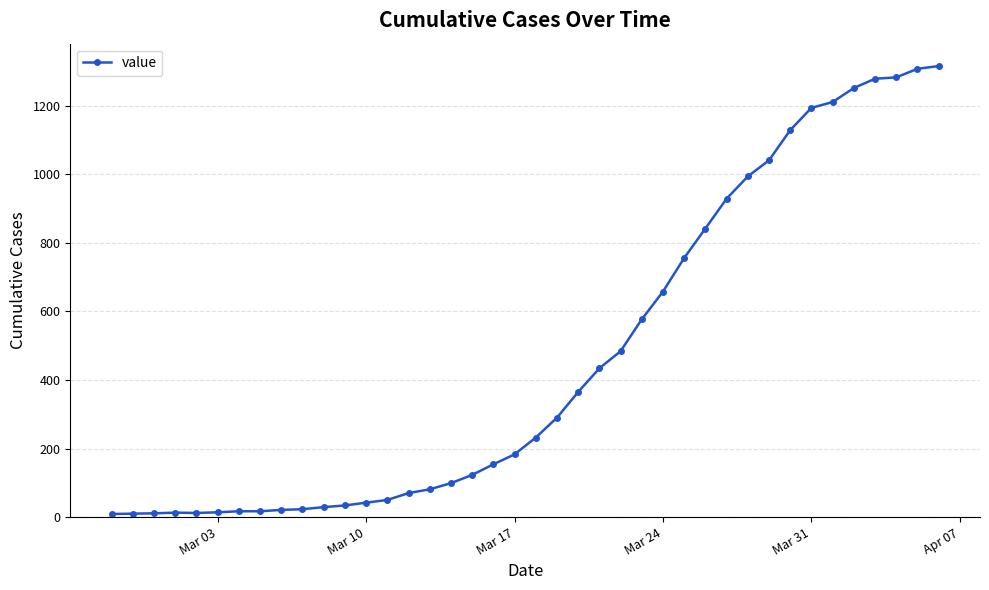

What is the difference between the maximum and minimum values?

1307